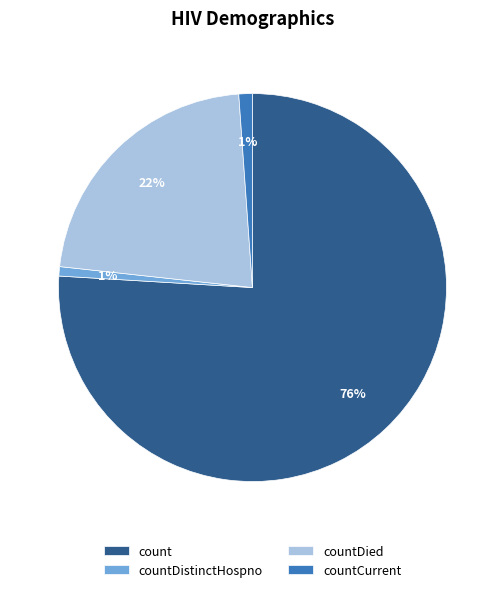

Which has a higher value, countCurrent or countDied?

countDied